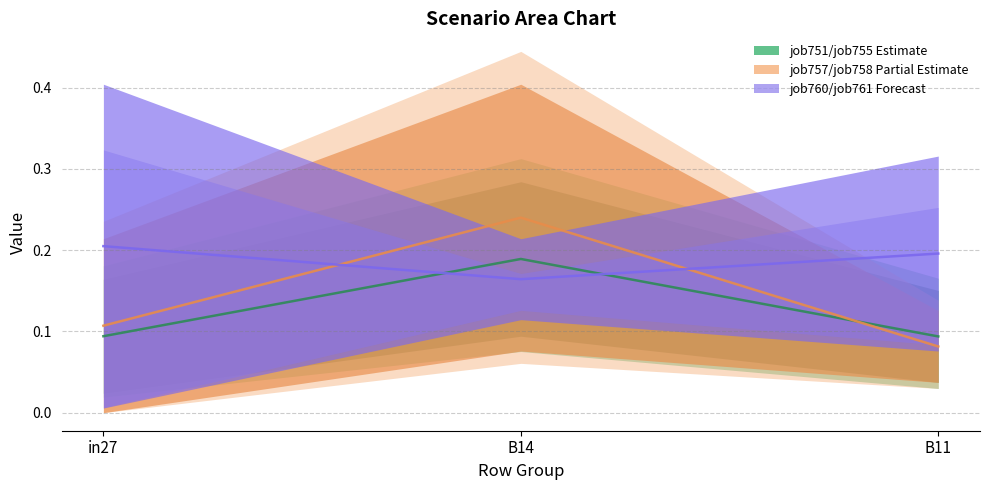

What is the label of the 1st point from the right?

B11